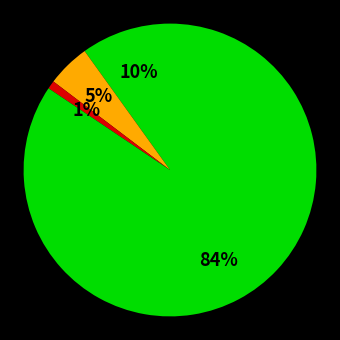

Which category accounts for the majority?

Printer_status